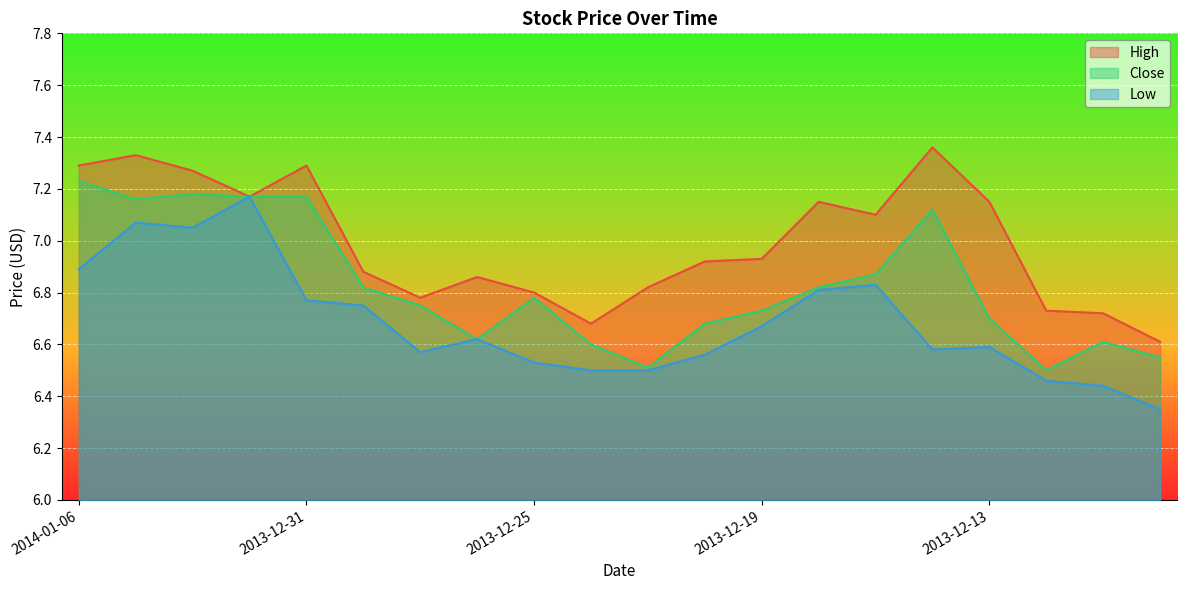

What is the label of the 3rd point from the left?

2014-01-02